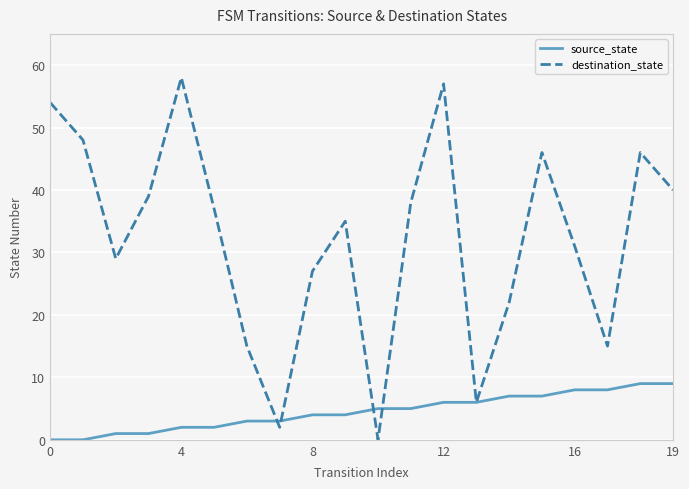

List the series in order of their overall mean, lowest first.

source_state, destination_state